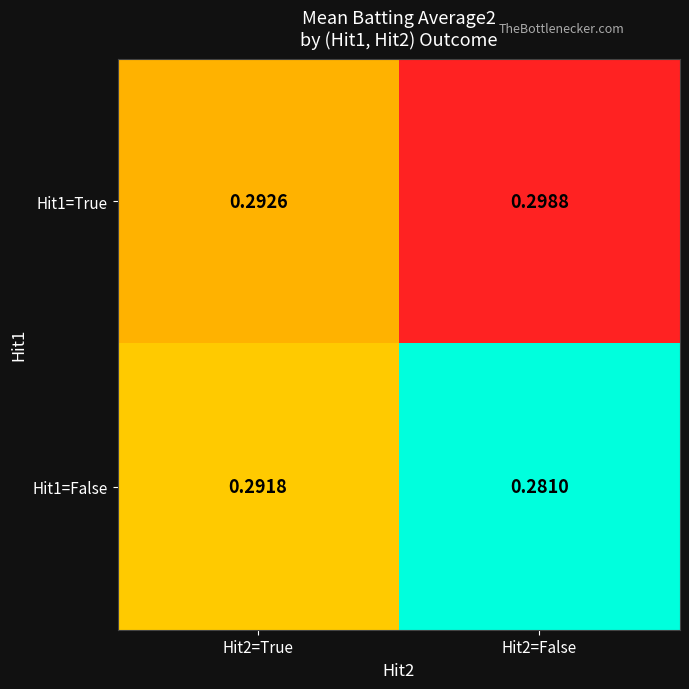

Which label corresponds to the smallest value in the chart?

Hit2=False